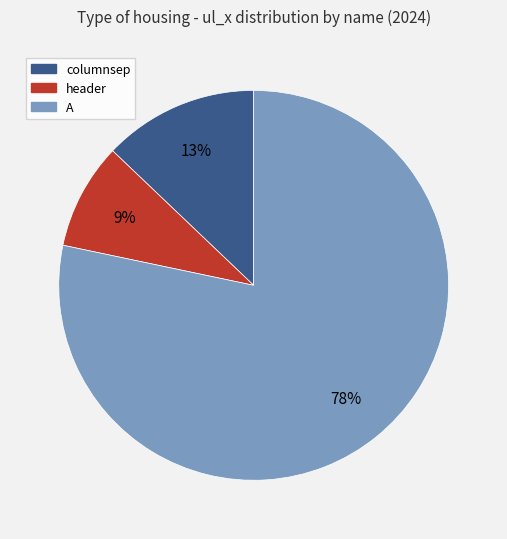

Which slice represents more than half of the pie?

A